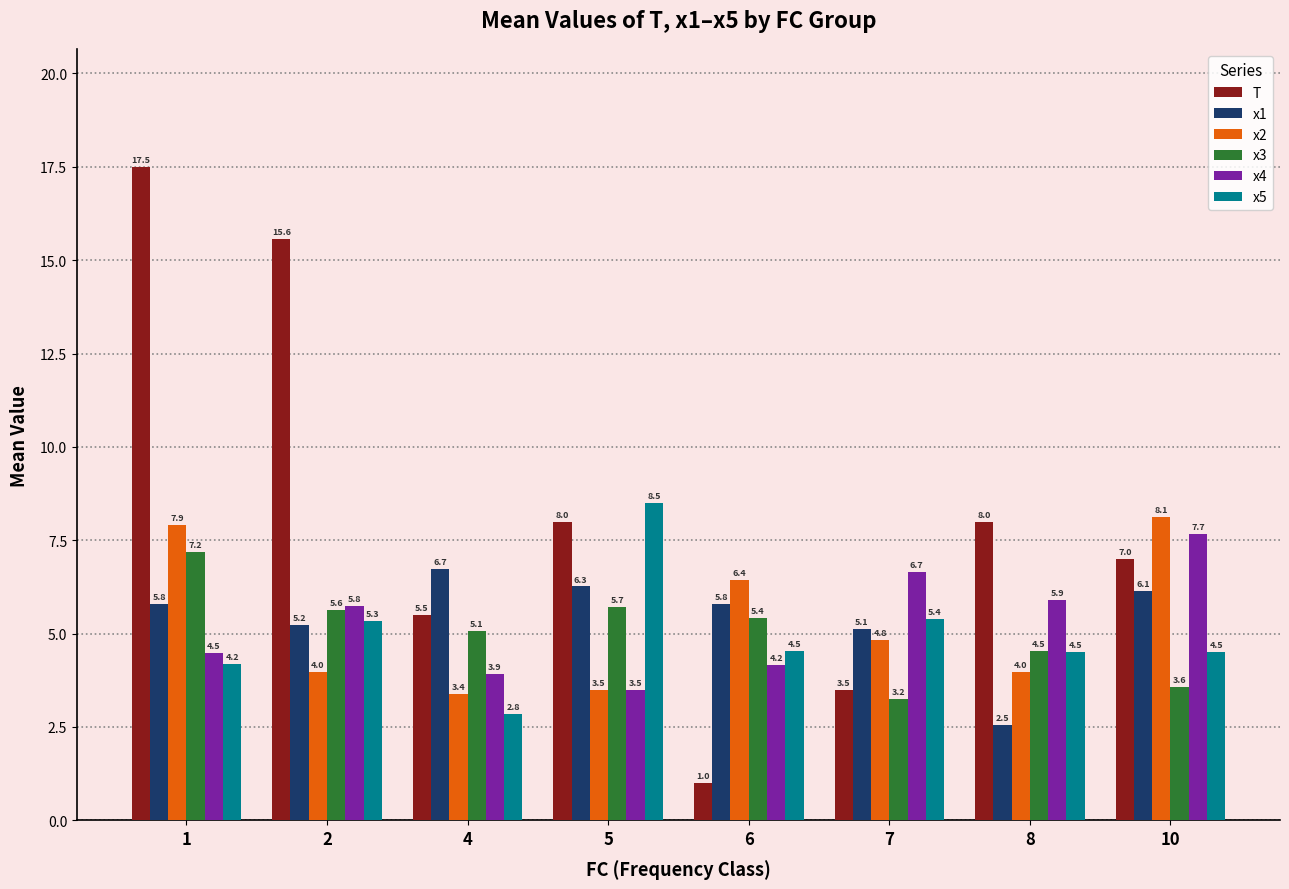

Which series has the largest total across all categories?

T